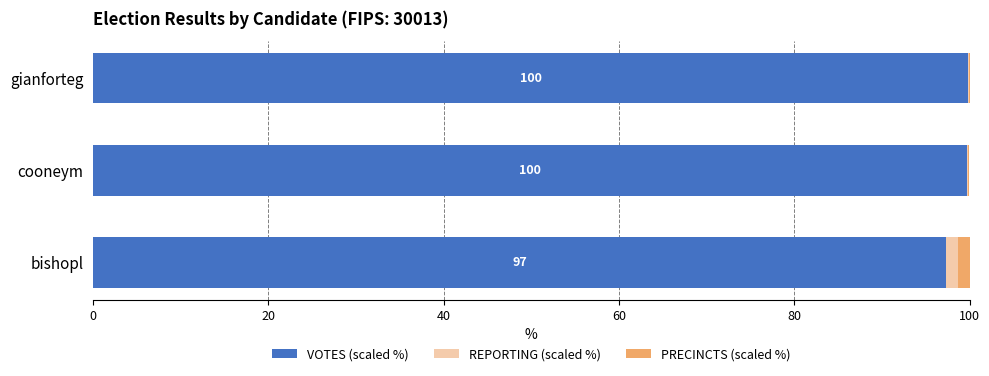

The VOTES (scaled %) series shows 97.3 at bishopl. True or false?

True